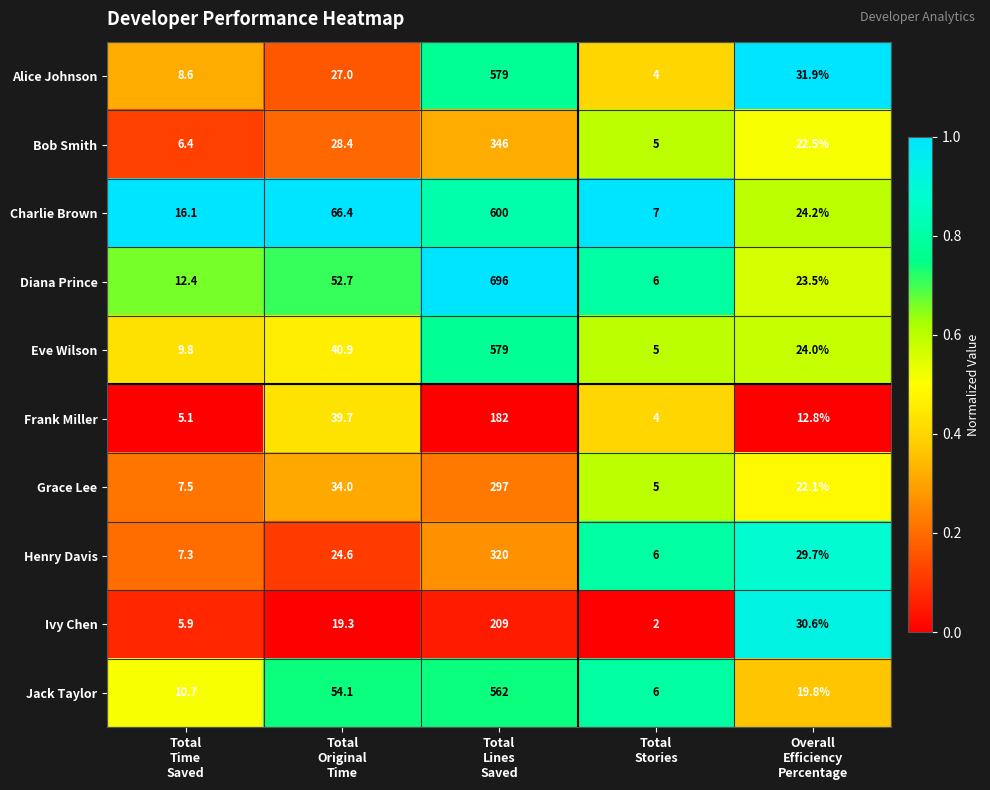

Which series has the largest range (max minus min)?

Diana Prince